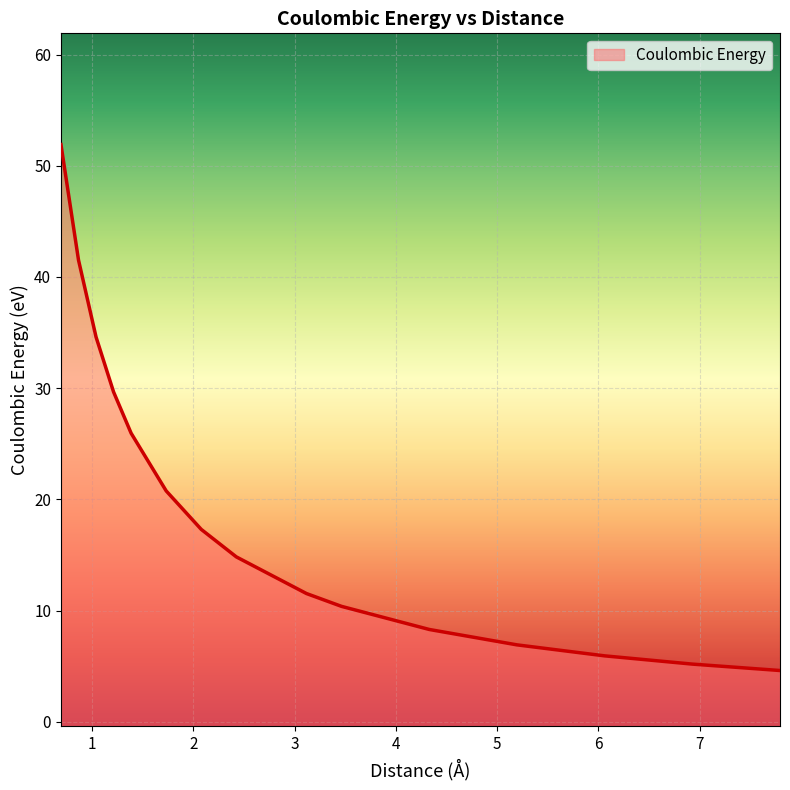

Between 4.330127018922193 and 6.06217782649107, which is larger?

4.330127018922193